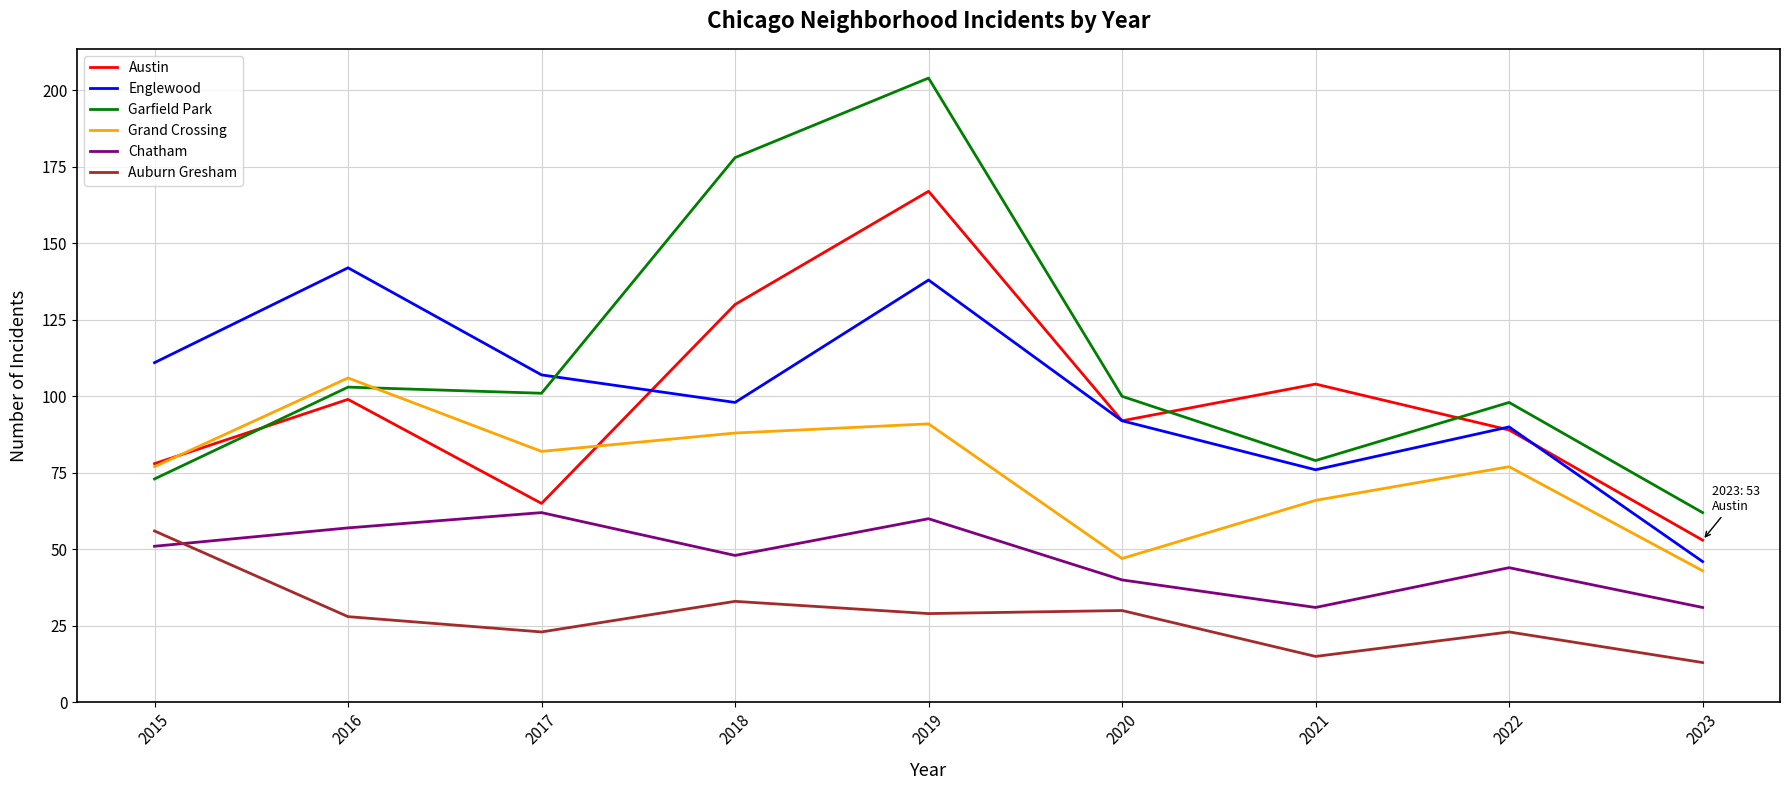

How many lines are shown in the chart?

6